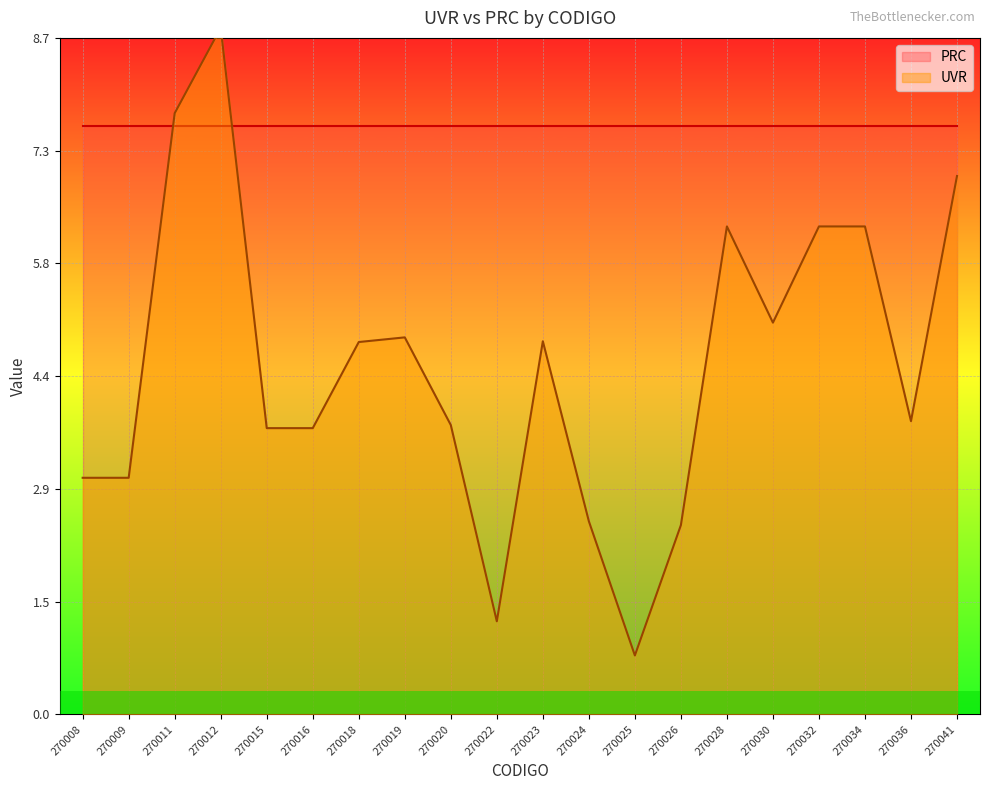

The chart shows a value of 5.3 at 270009. True or false?

False